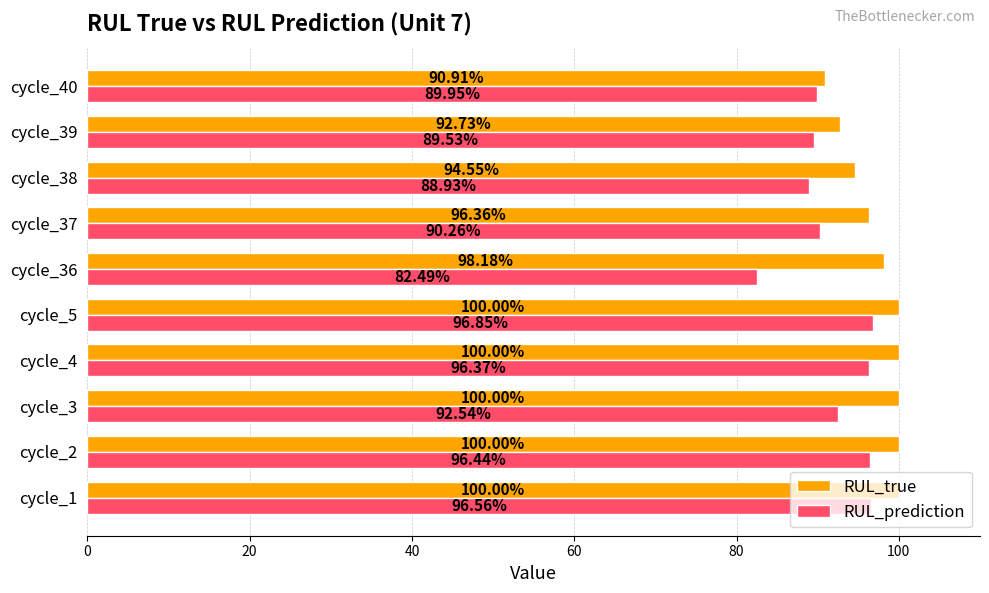

What is the sum of the RUL_prediction values at cycle_4 and cycle_37?

186.6